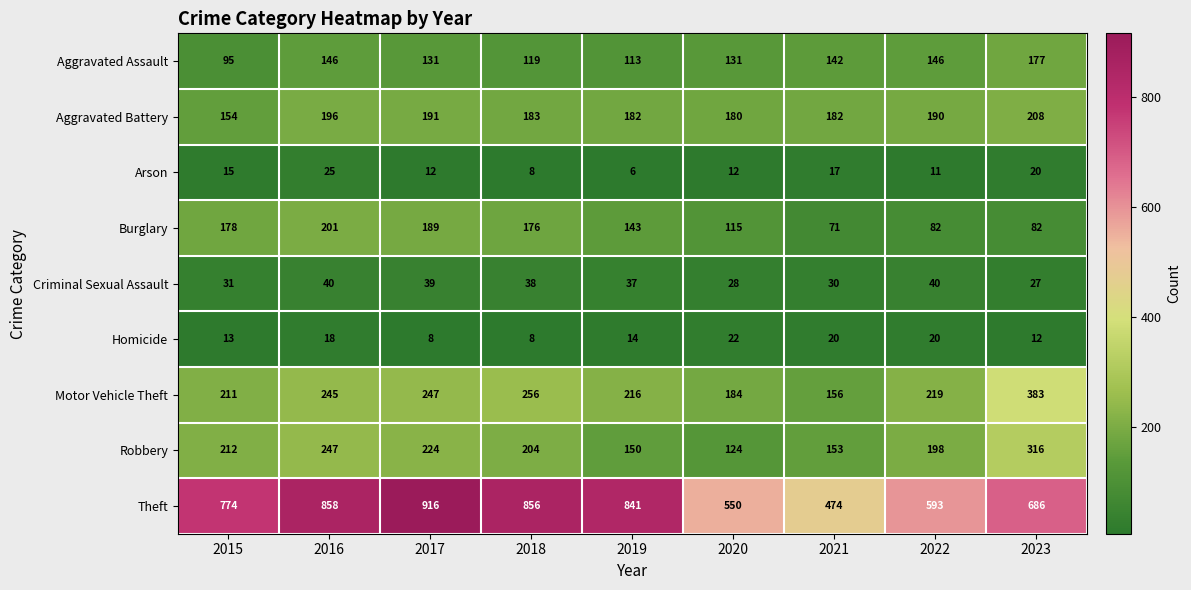

List the series in order of their peak value, highest first.

Theft, Motor Vehicle Theft, Robbery, Aggravated Battery, Burglary, Aggravated Assault, Criminal Sexual Assault, Arson, Homicide